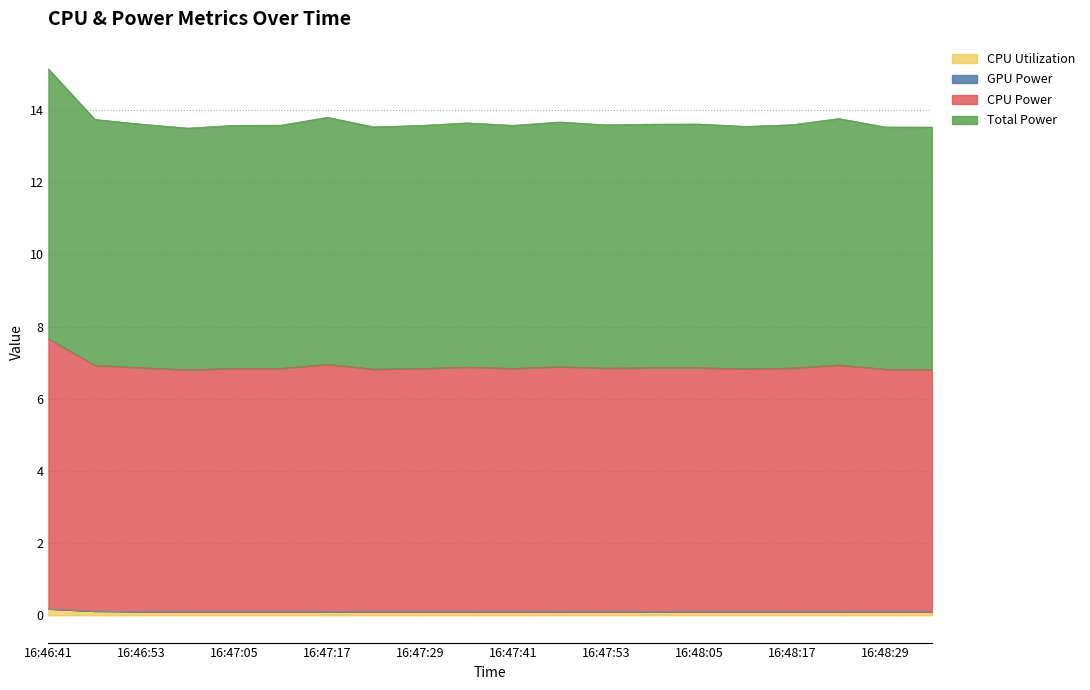

What is the label of the 6th point from the left?

16:47:11